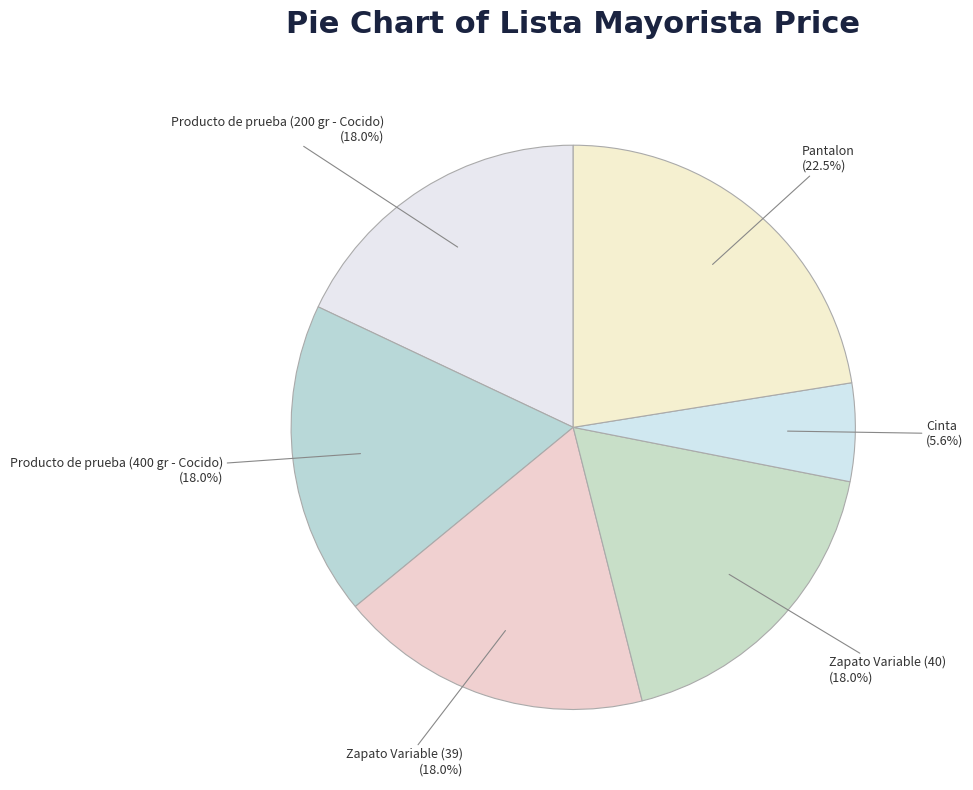

Is the sum of Producto de prueba (400 gr - Cocido) and Cinta greater than half?

No